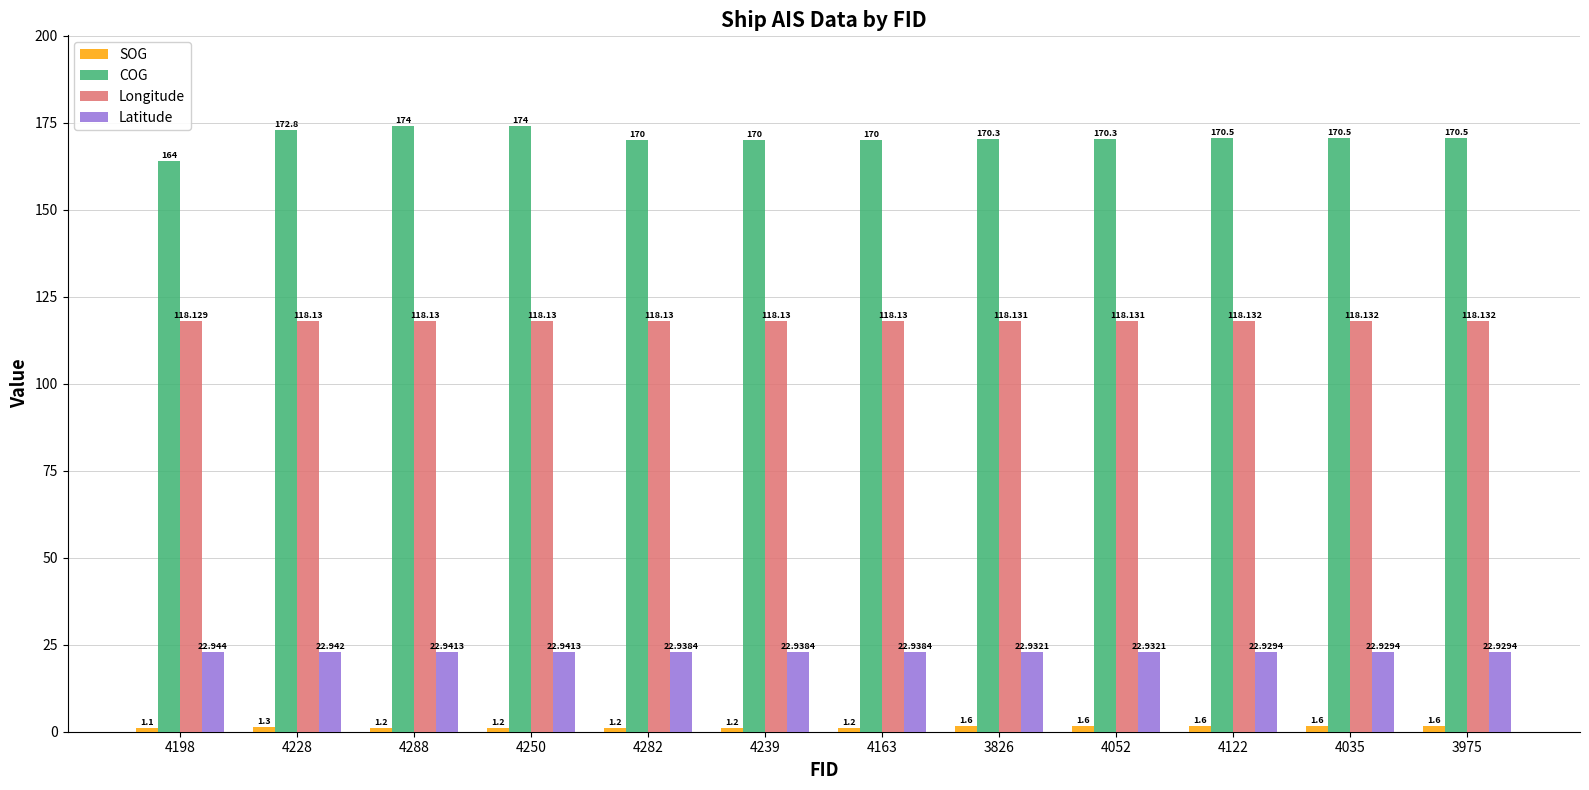

Is the value of Longitude at 4239 greater than the value of COG at 4239?

No